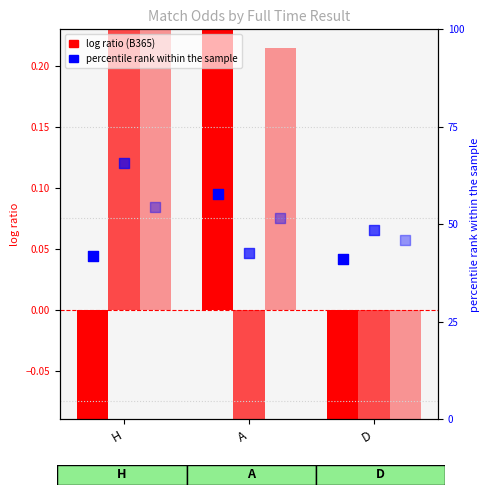

What is the total value across all series at D?

134.3